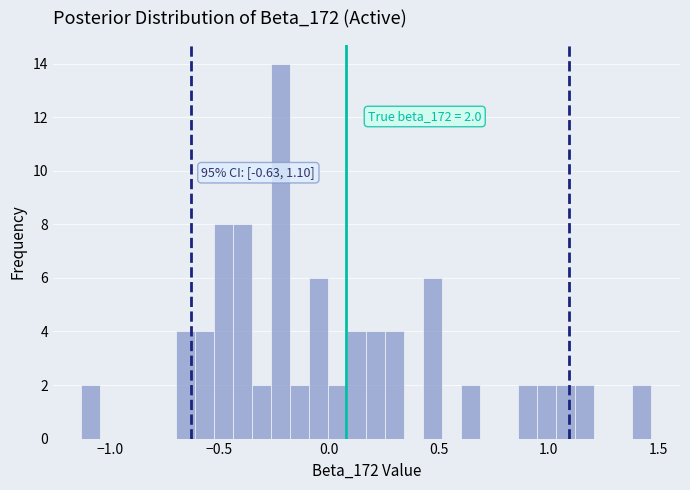

Around what value on the x-axis is the tallest bar? Give the approximate position of its centre, as read against the axis.

-0.20